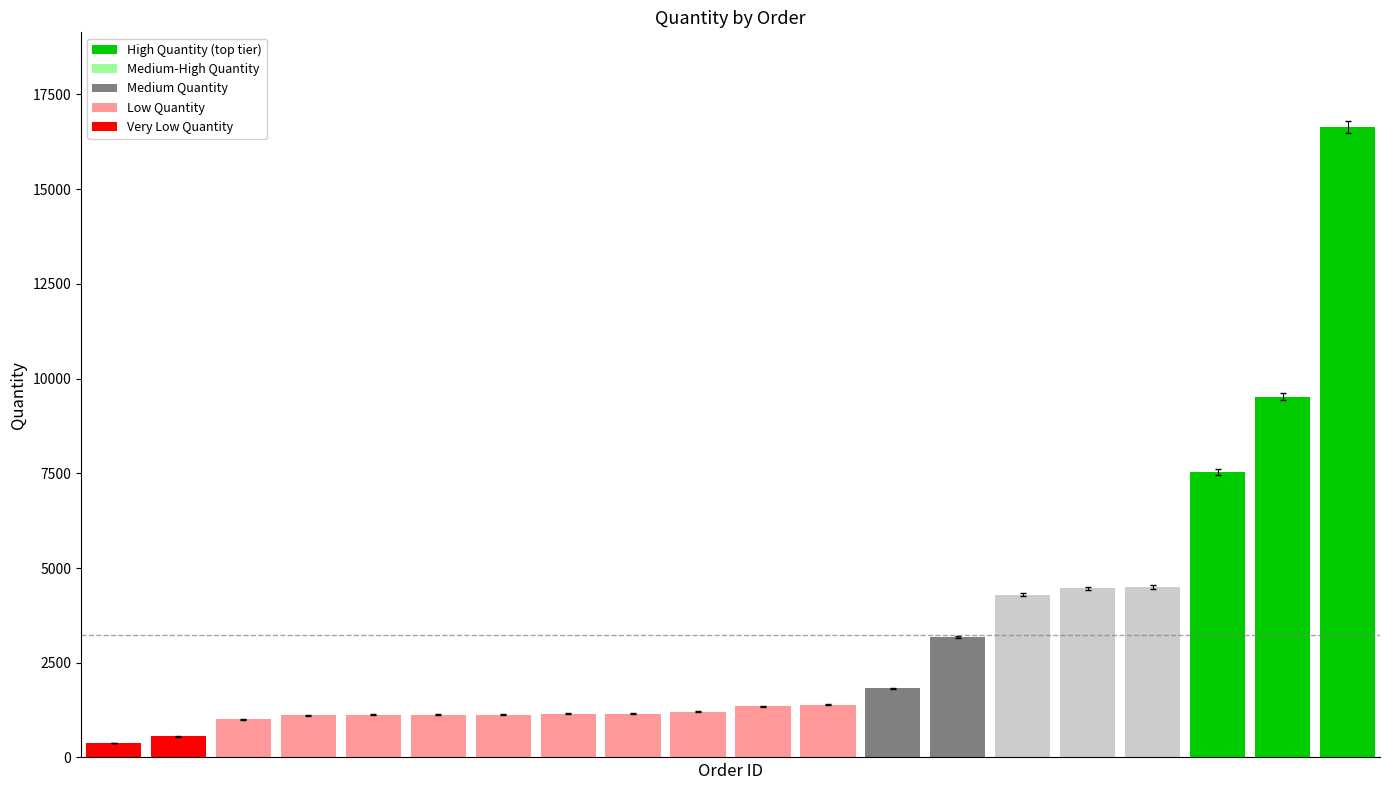

At which label is the value closest to 8509?

003S401_11